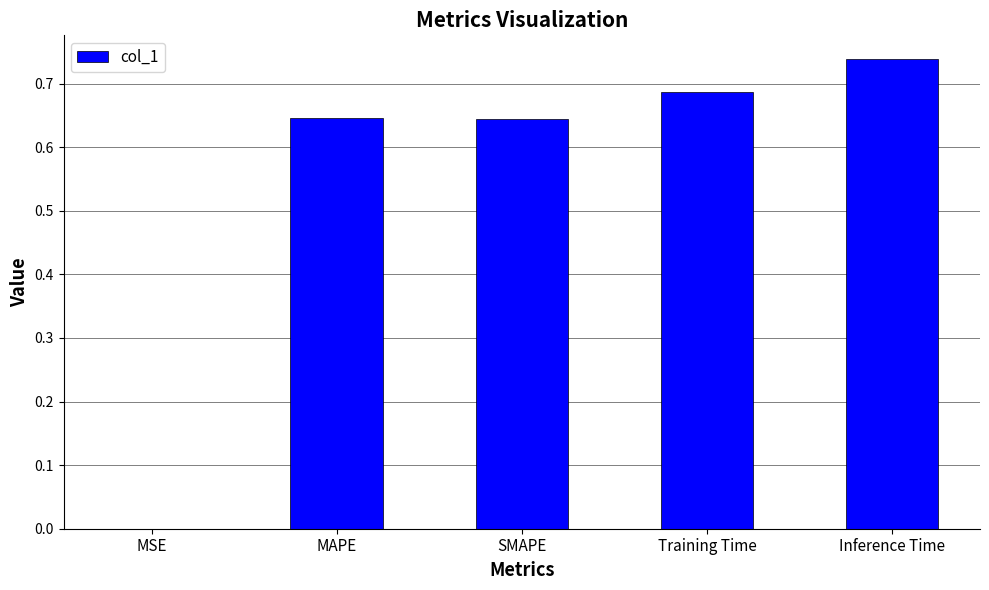

At which category does the chart reach its peak across all series?

Inference Time